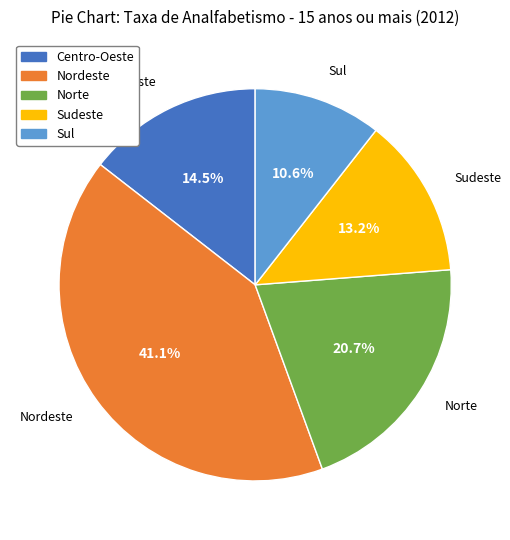

Is Nordeste the majority of the pie?

No